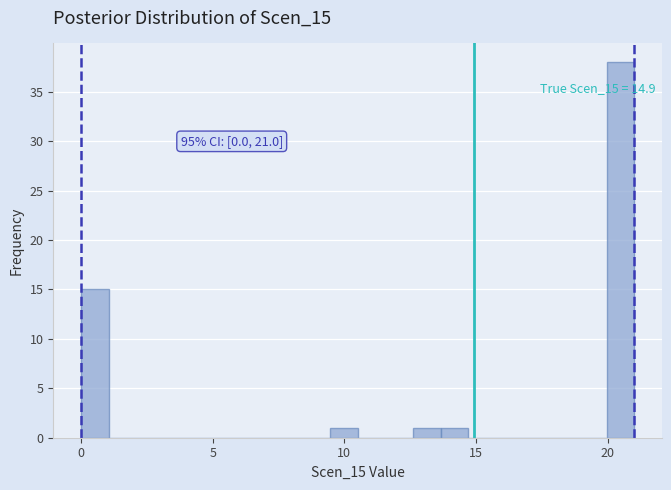

Around what value on the x-axis is the tallest bar? Give the approximate position of its centre, as read against the axis.

20.5